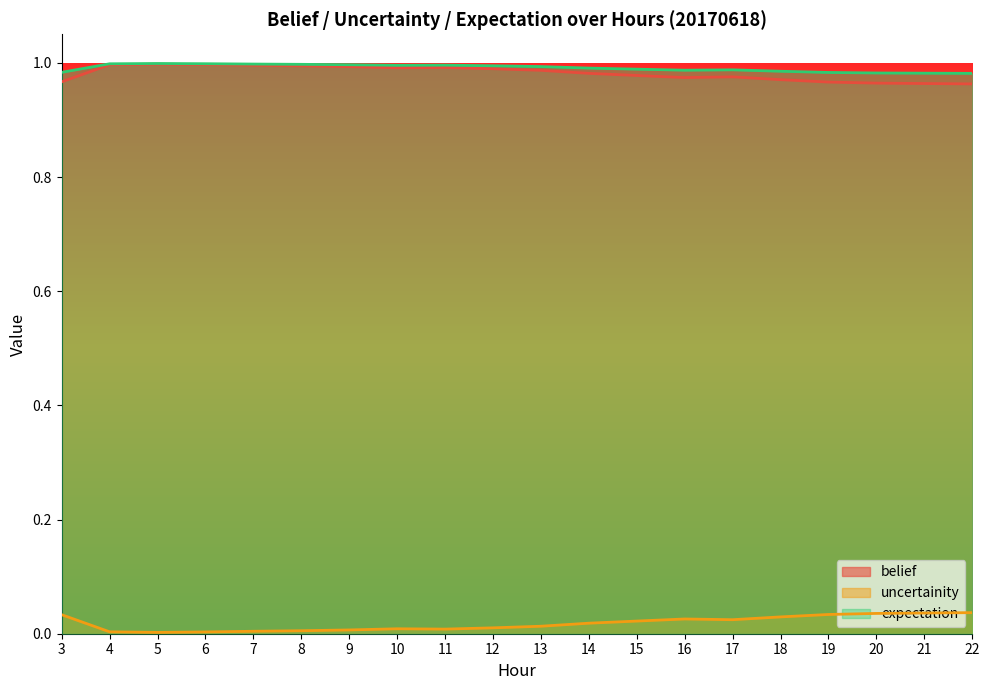

What is the sum of all expectation values?

19.8